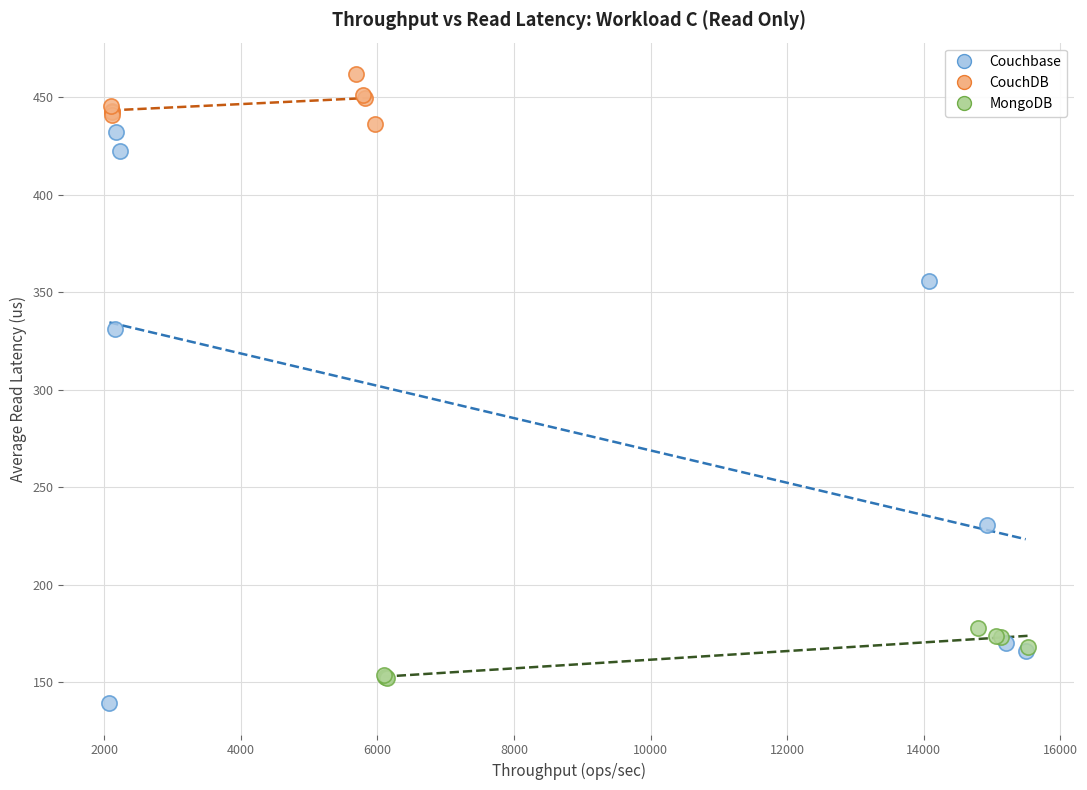

What are all the series names shown in the legend?

Couchbase, CouchDB, MongoDB